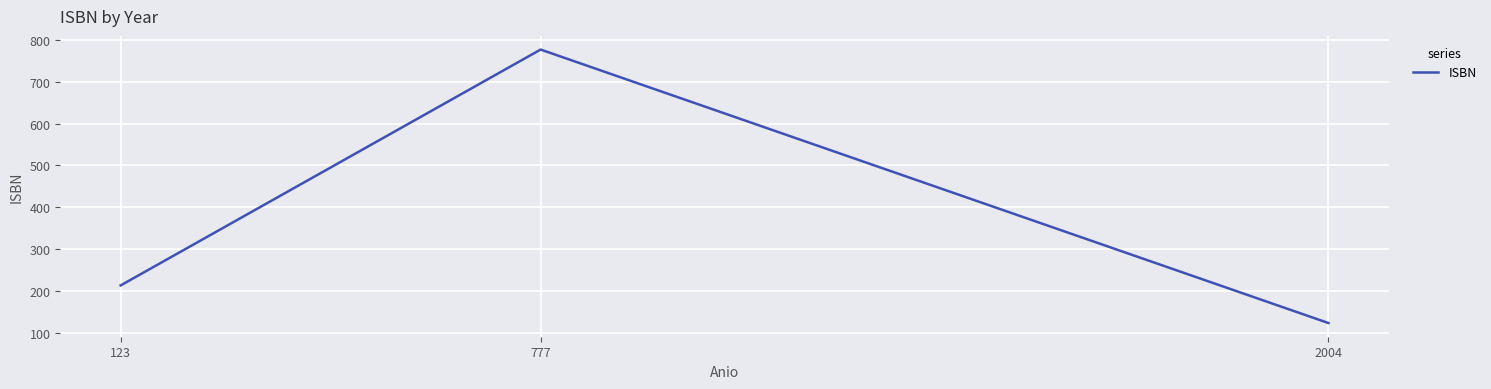

What value does the data have at 777, to the nearest 50?

800